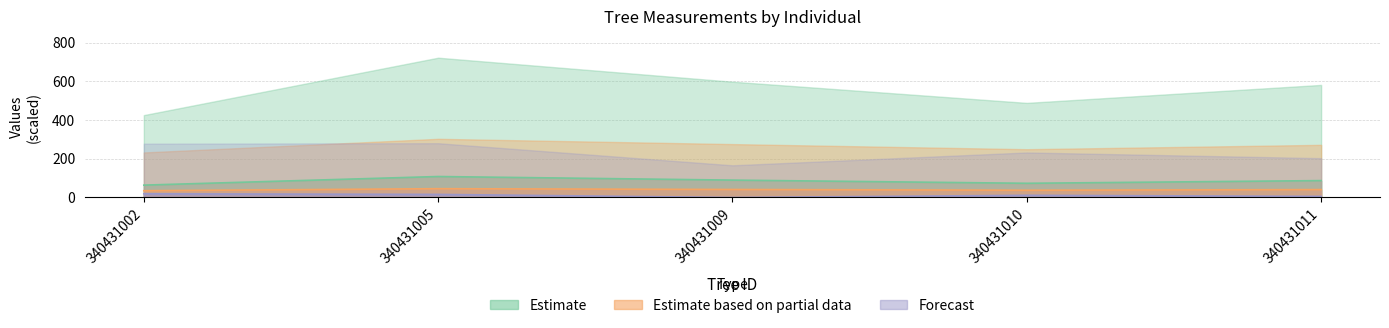

Reading right to left, transcribe all the data shown in this chart.

dbh: 340431011=40.8	340431010=37.4	340431009=41.4	340431005=45.5	340431002=34.9
h: 340431011=87.3	340431010=73.4	340431009=89.8	340431005=108.4	340431002=63.9
bal: 340431011=5.7	340431010=11.3	340431009=0.0	340431005=16.0	340431002=19.0